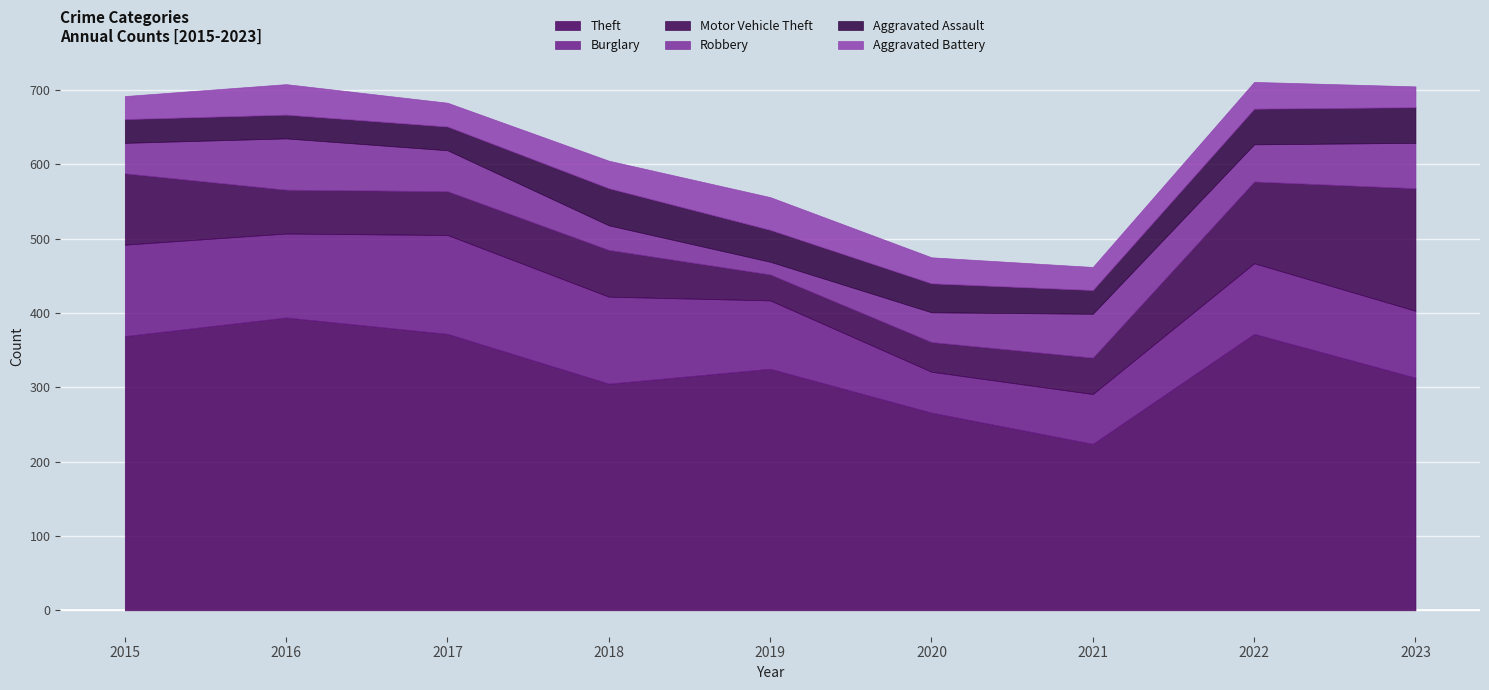

What is the difference between the maximum and minimum values in the Robbery series?

52